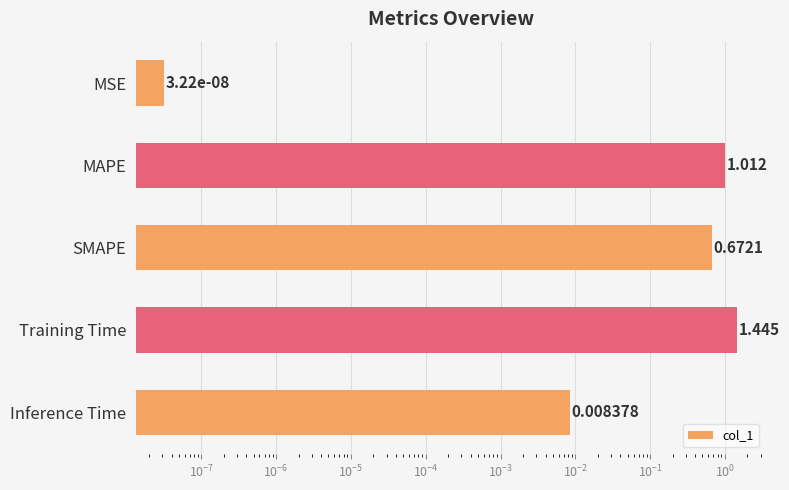

Which has a higher value, MSE or Training Time?

Training Time